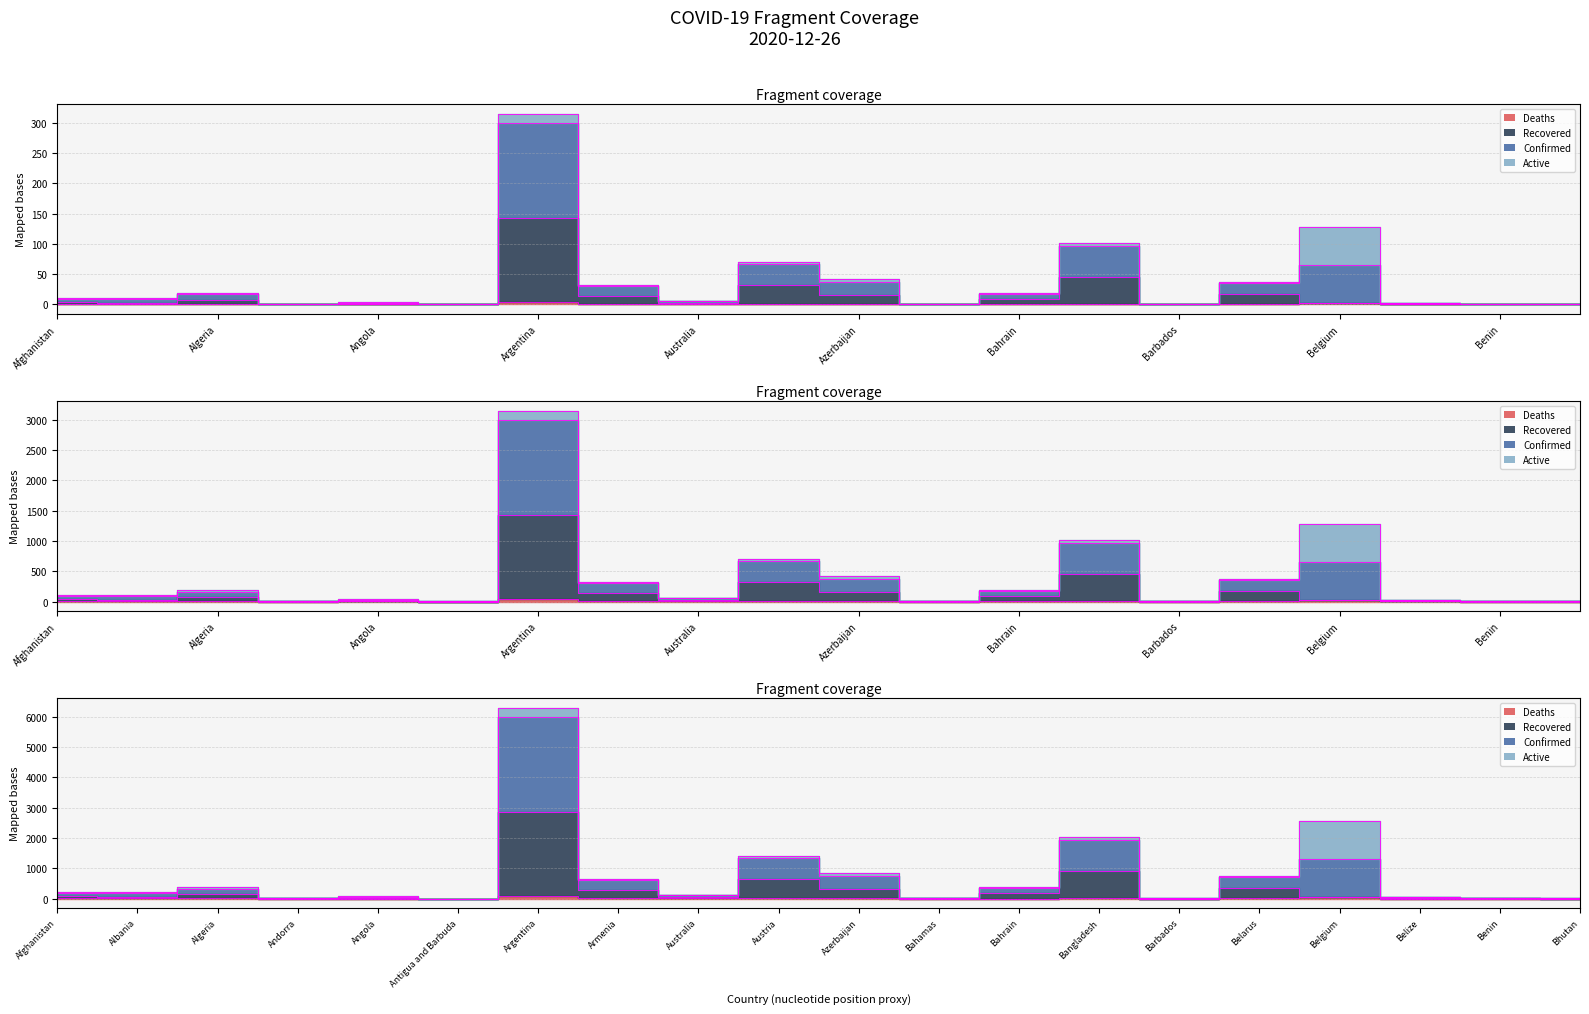

What is the difference between the maximum and second lowest values in the Recovered series?

1426.4